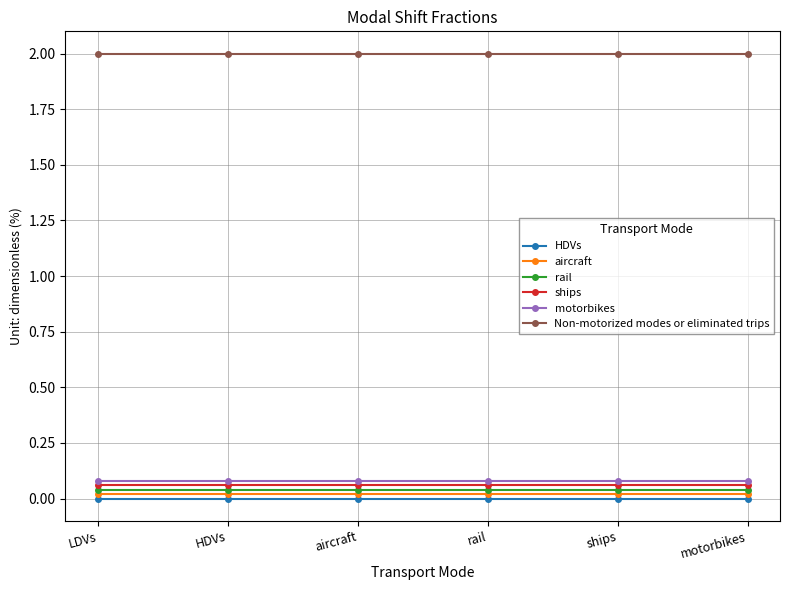

Which series has the largest total across all categories?

Non-motorized modes or eliminated trips